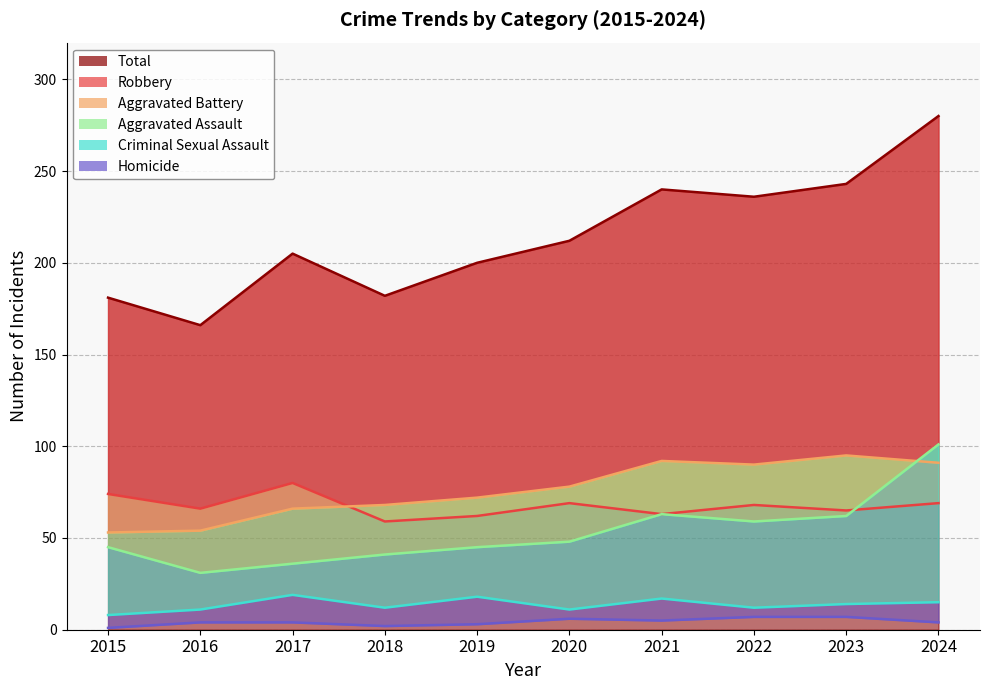

Reading left to right, transcribe all the data shown in this chart.

Aggravated Assault: 45	31	36	41	45	48	63	59	62	101
Aggravated Battery: 53	54	66	68	72	78	92	90	95	91
Criminal Sexual Assault: 8	11	19	12	18	11	17	12	14	15
Homicide: 1	4	4	2	3	6	5	7	7	4
Robbery: 74	66	80	59	62	69	63	68	65	69
Total: 181	166	205	182	200	212	240	236	243	280